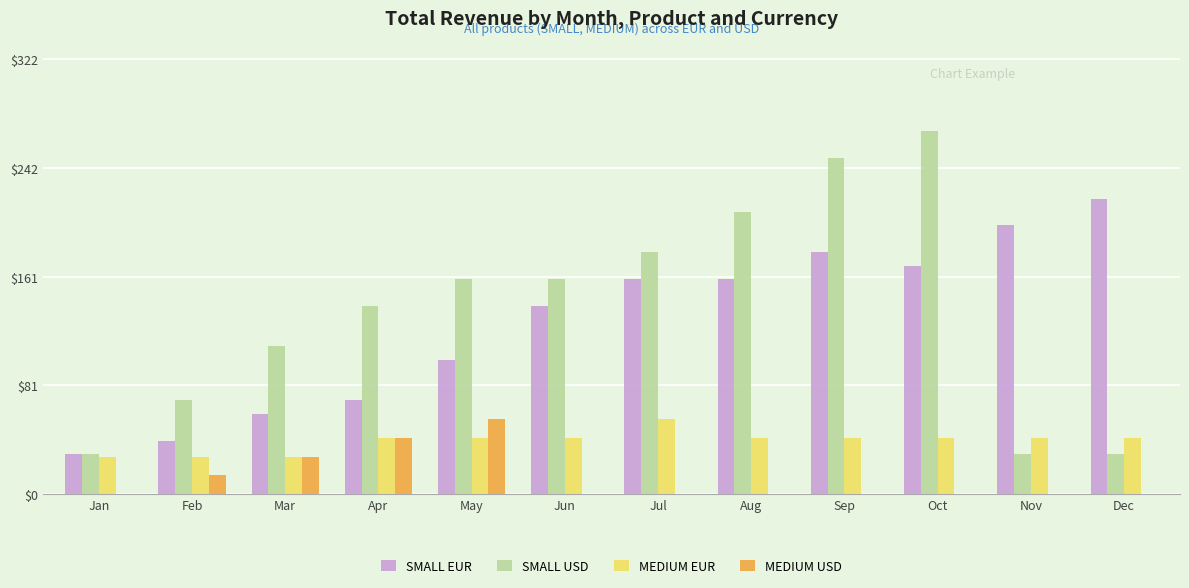

What value does the SMALL EUR series have at Nov?

199.0